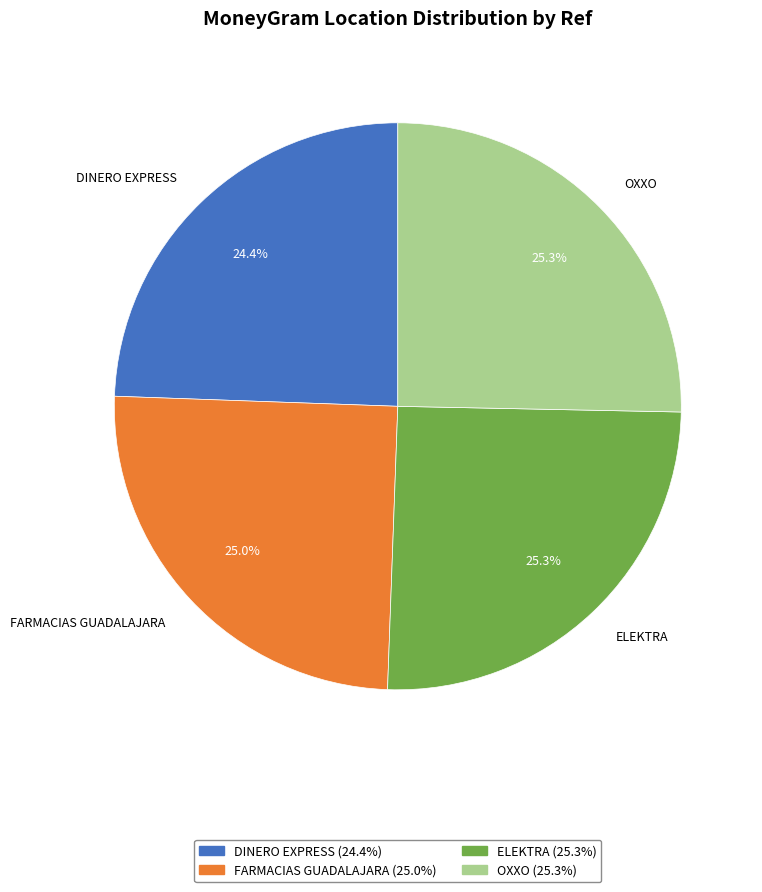

Approximately how many times larger is the value at OXXO compared to DINERO EXPRESS?

1.0